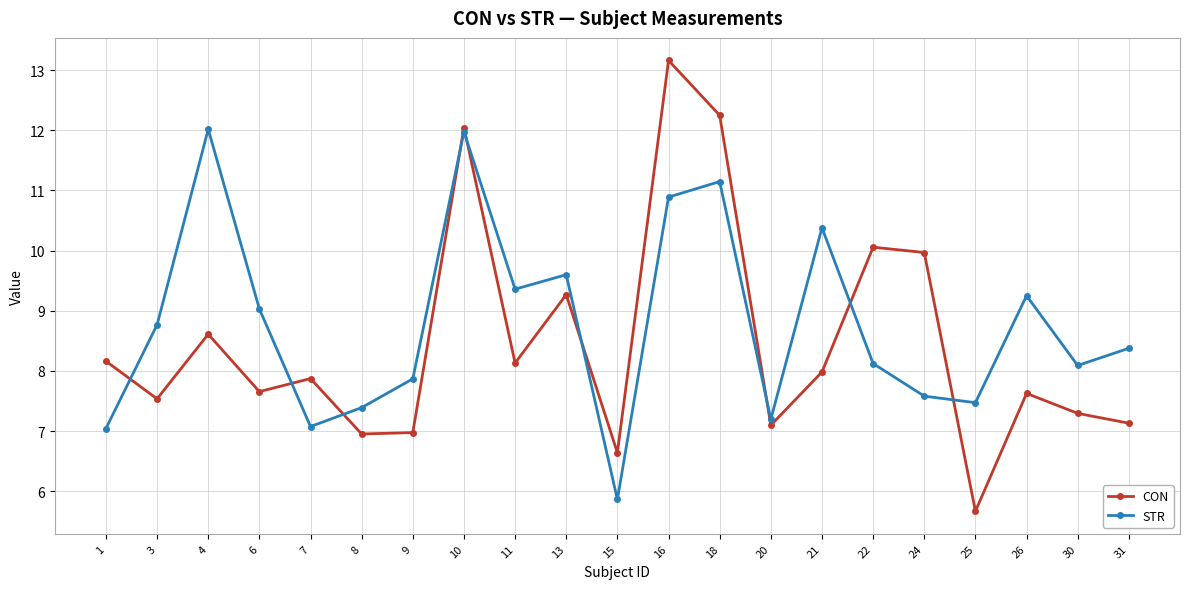

True or false: STR and CON intersect in this chart.

True